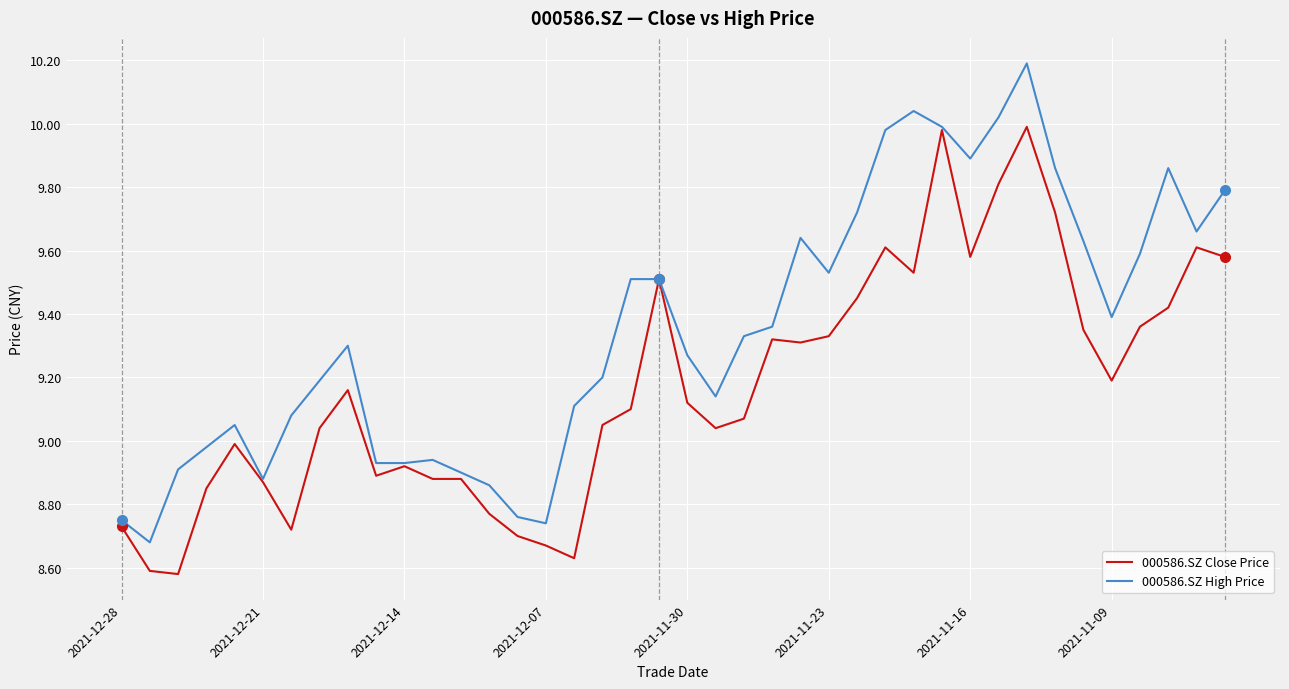

What is the highest value of the 000586.SZ High Price series?

10.2